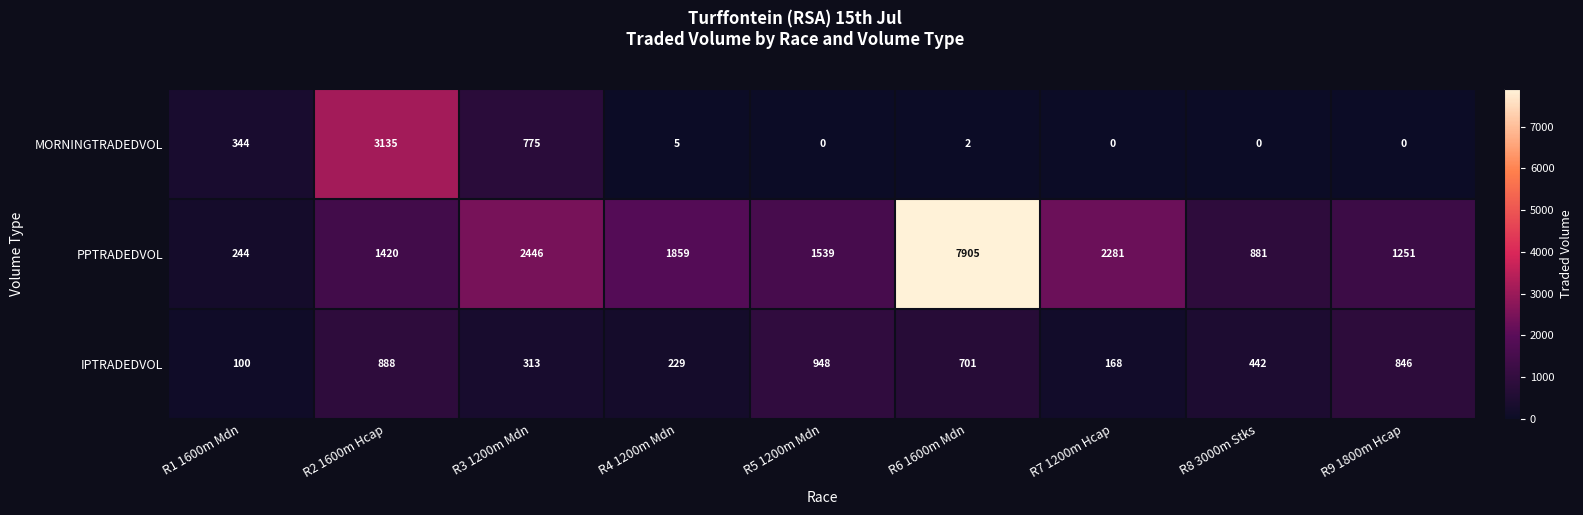

At which label is PPTRADEDVOL closest to 4074?

R3 1200m Mdn